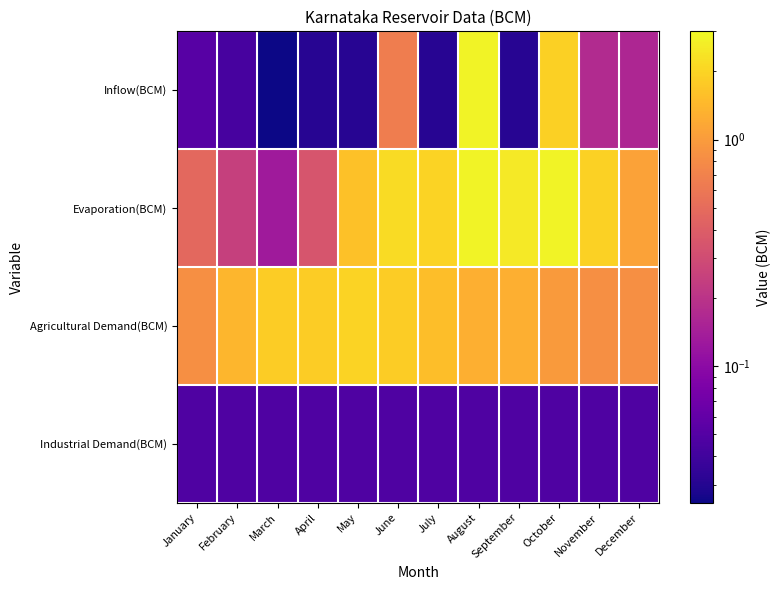

Rank the series at December from highest to lowest value.

Evaporation(BCM), Agricultural Demand(BCM), Inflow(BCM), Industrial Demand(BCM)